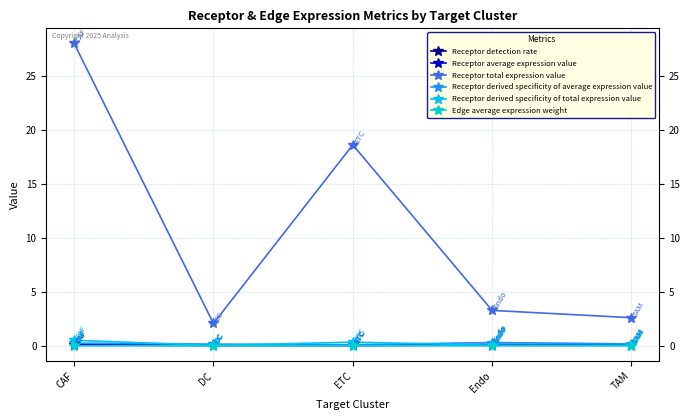

At which category does Receptor derived specificity of total expression value reach its first local peak?

ETC